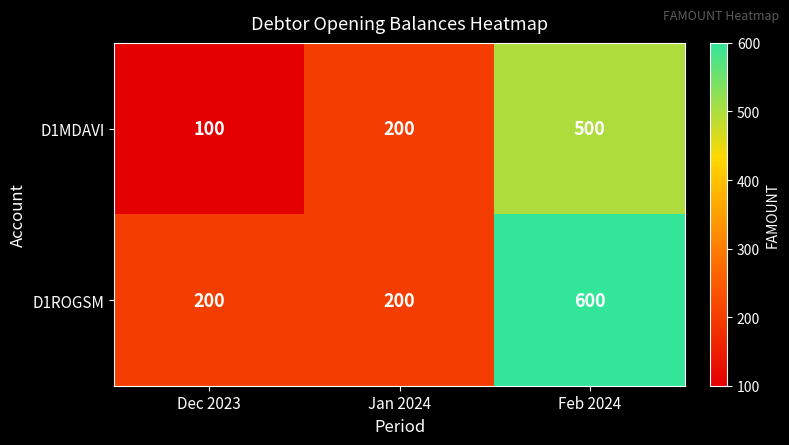

What is the difference between the maximum and minimum values in the D1MDAVI series?

400